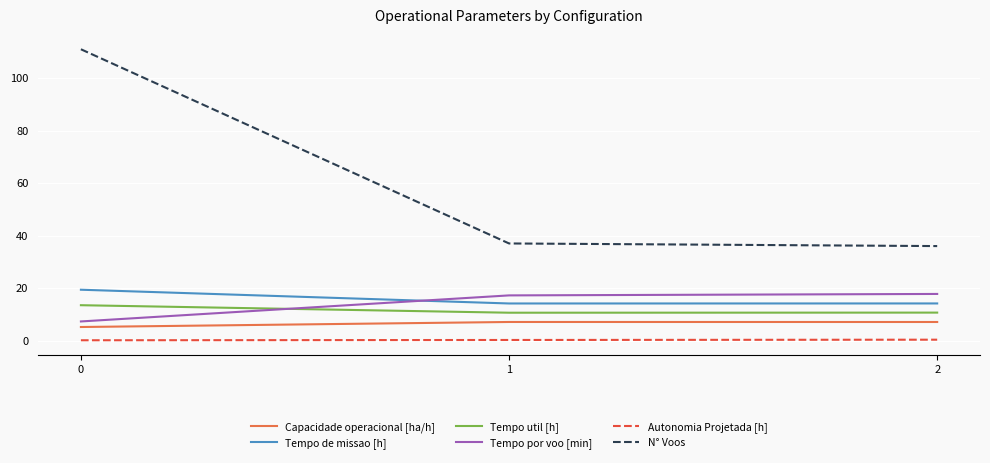

List the series in order of their peak value, highest first.

N° Voos, Tempo de missao [h], Tempo por voo [min], Tempo util [h], Capacidade operacional [ha/h], Autonomia Projetada [h]